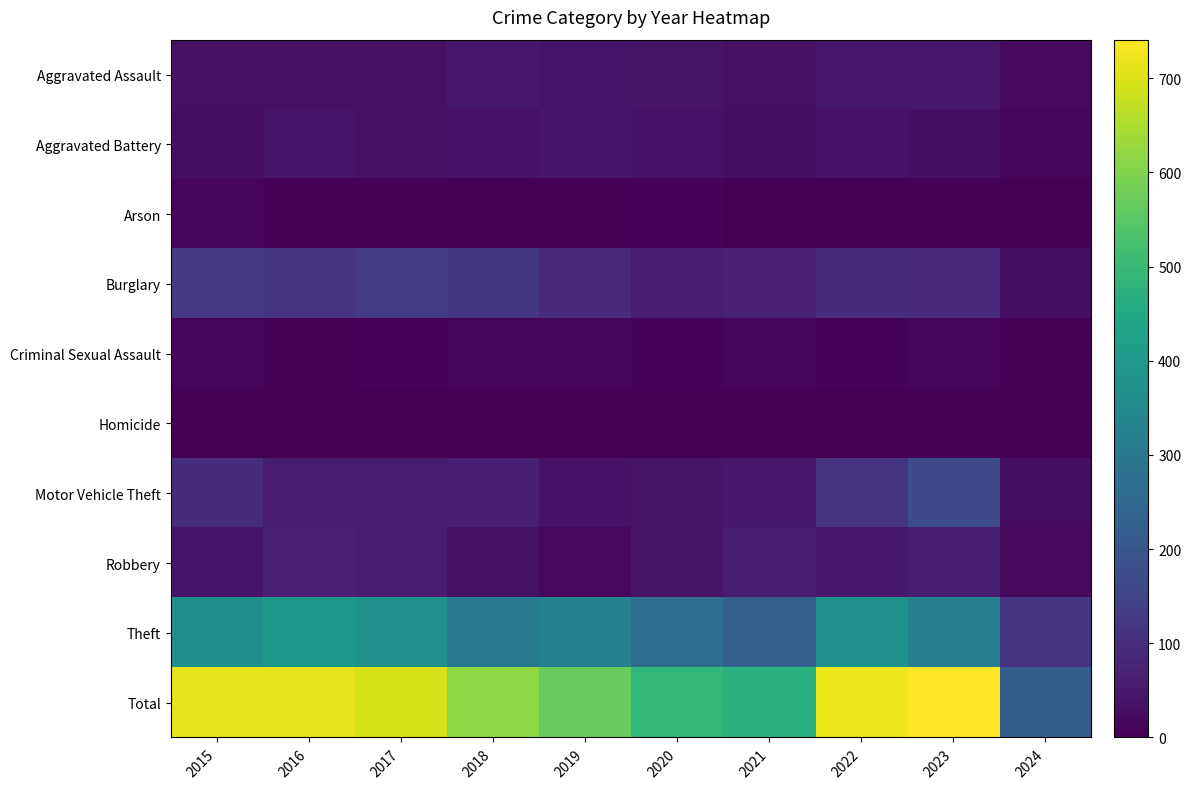

Which series changed the most between 2015 and 2017?

Motor Vehicle Theft